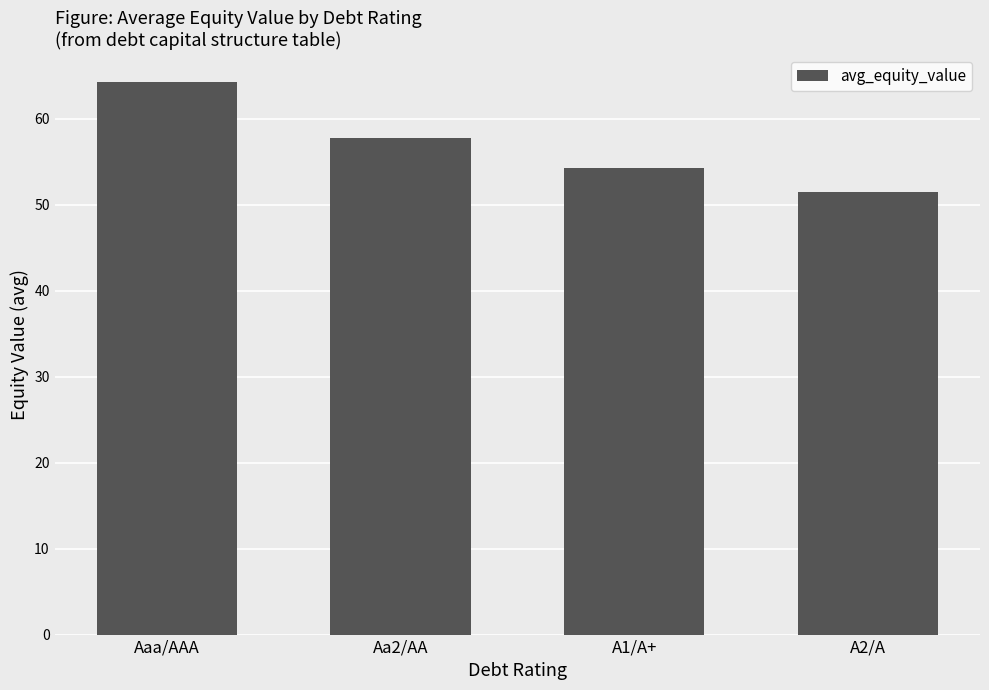

Does the chart contain stacked bars?

No